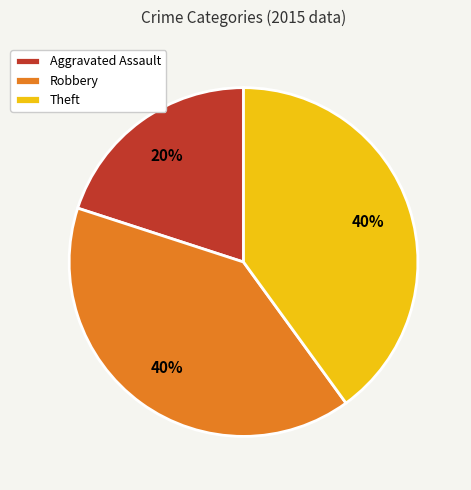

How many segments does this pie chart have?

3